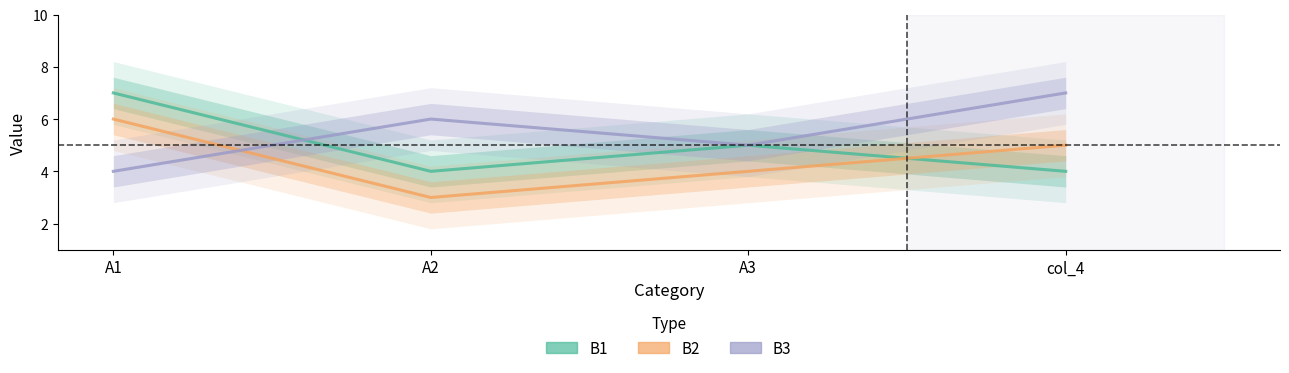

How many times do B2 and B3 cross each other?

1